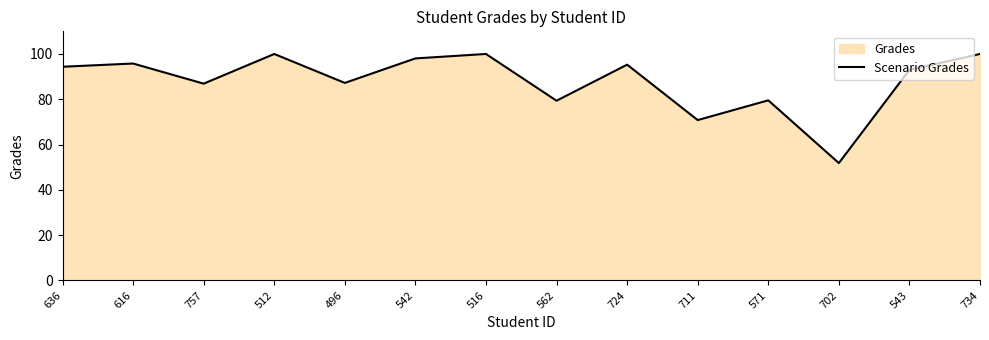

What is the greatest value displayed?

100.0